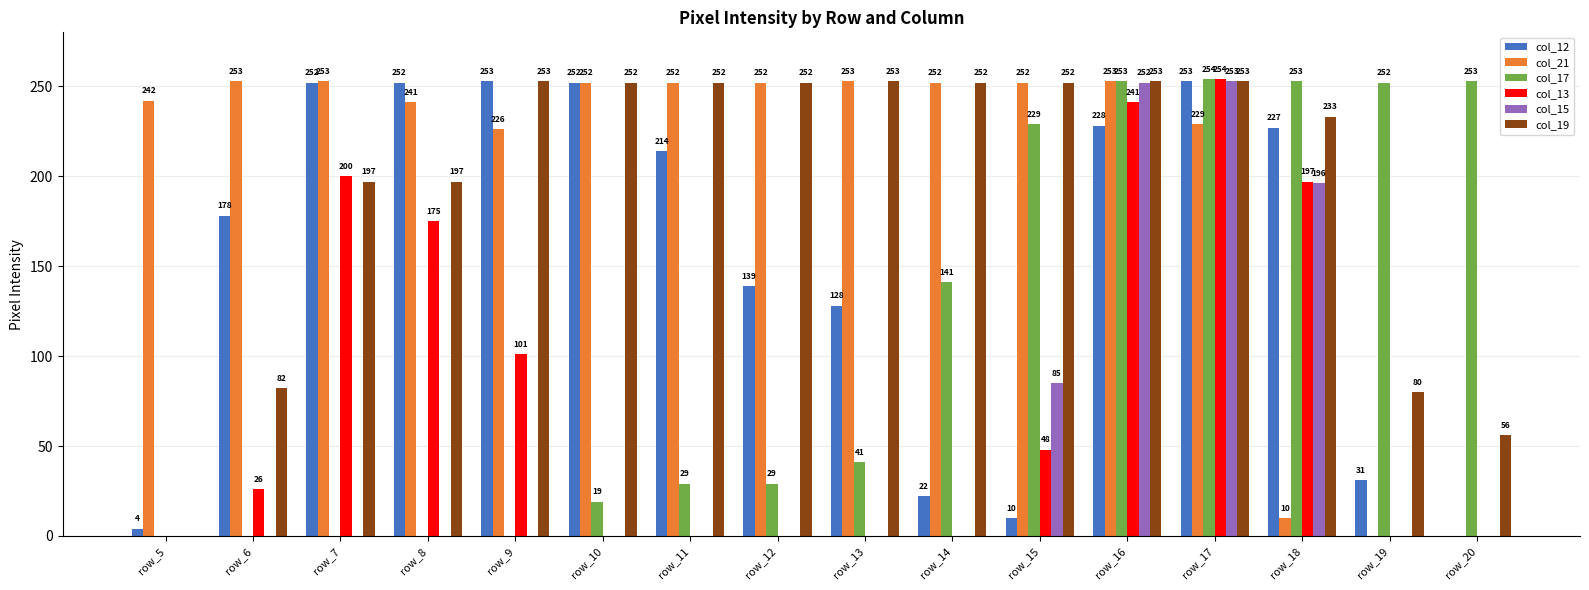

What is the sum of all col_17 values?

1753